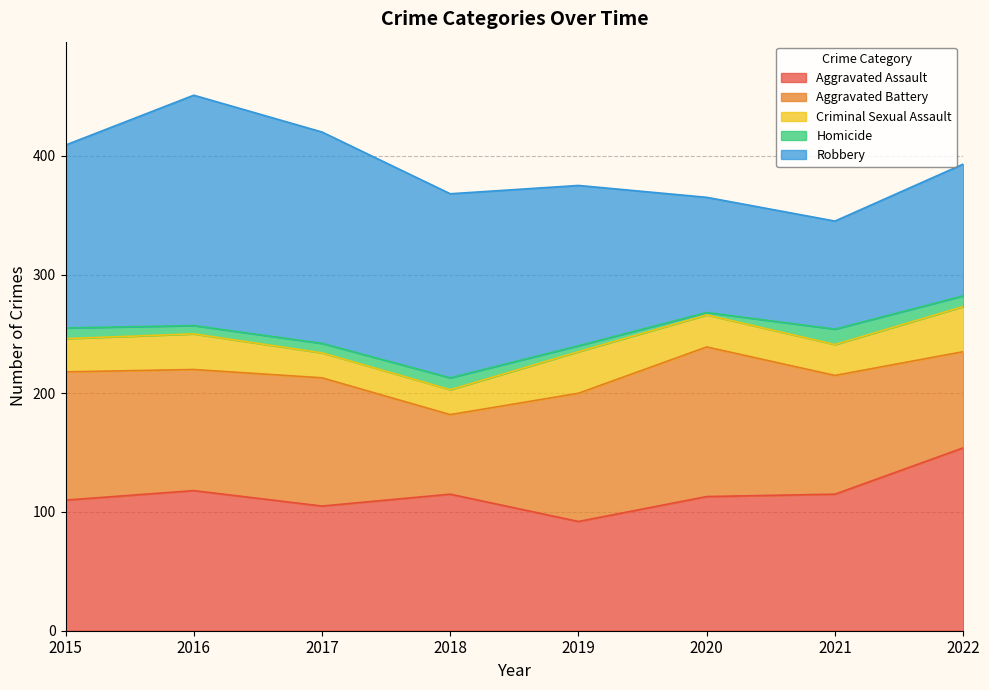

What is the value of the Aggravated Assault point at the 6th from the left?

113